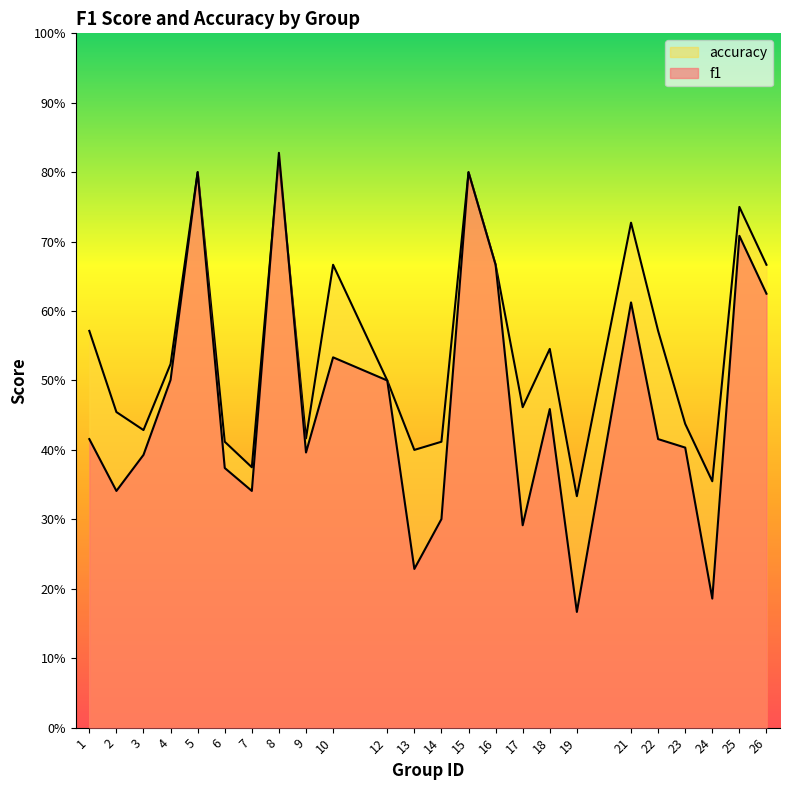

What is the value of the f1 point at the 24th from the left?

0.6